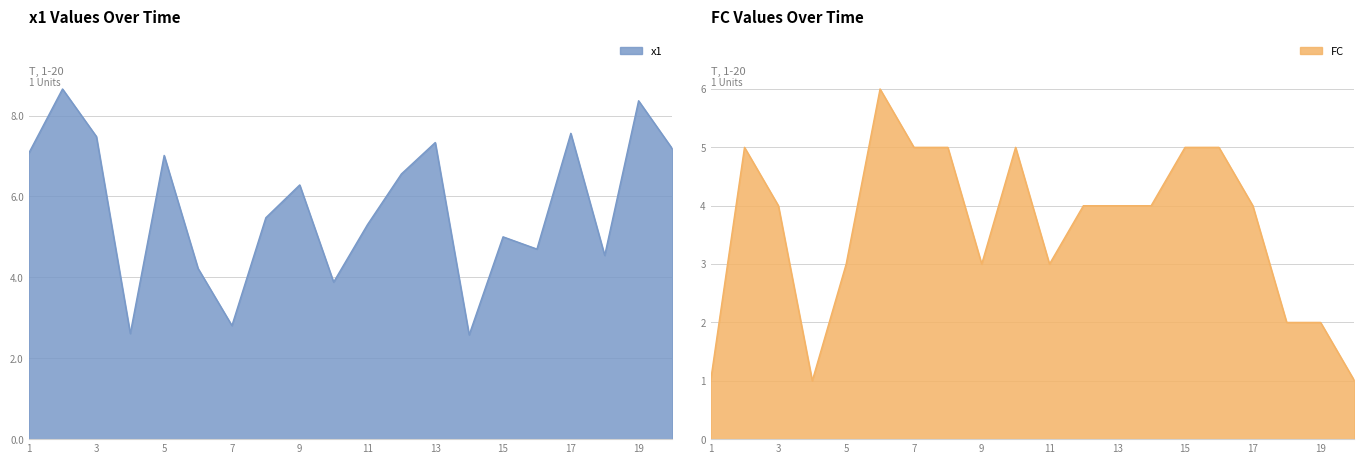

Rank the series by their average value, from highest to lowest.

x1, FC